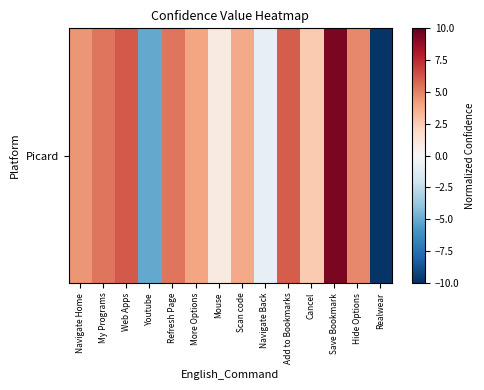

Reading left to right, list all the values displayed in this chart.

Navigate Home=4.4	My Programs=5.3	Web Apps=6.1	Youtube=-5.1	Refresh Page=5.4	More Options=4.0	Mouse=0.9	Scan code=3.8	Navigate Back=-0.8	Add to Bookmarks=6.0	Cancel=2.6	Save Bookmark=9.4	Hide Options=4.8	Realwear=-9.8